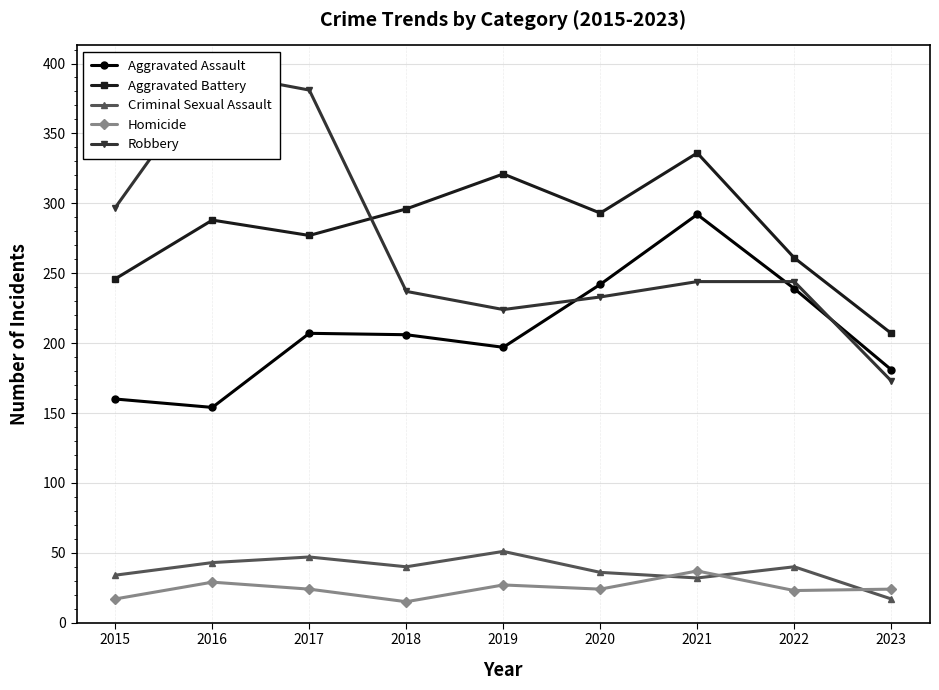

True or false: Homicide and Robbery intersect in this chart.

False